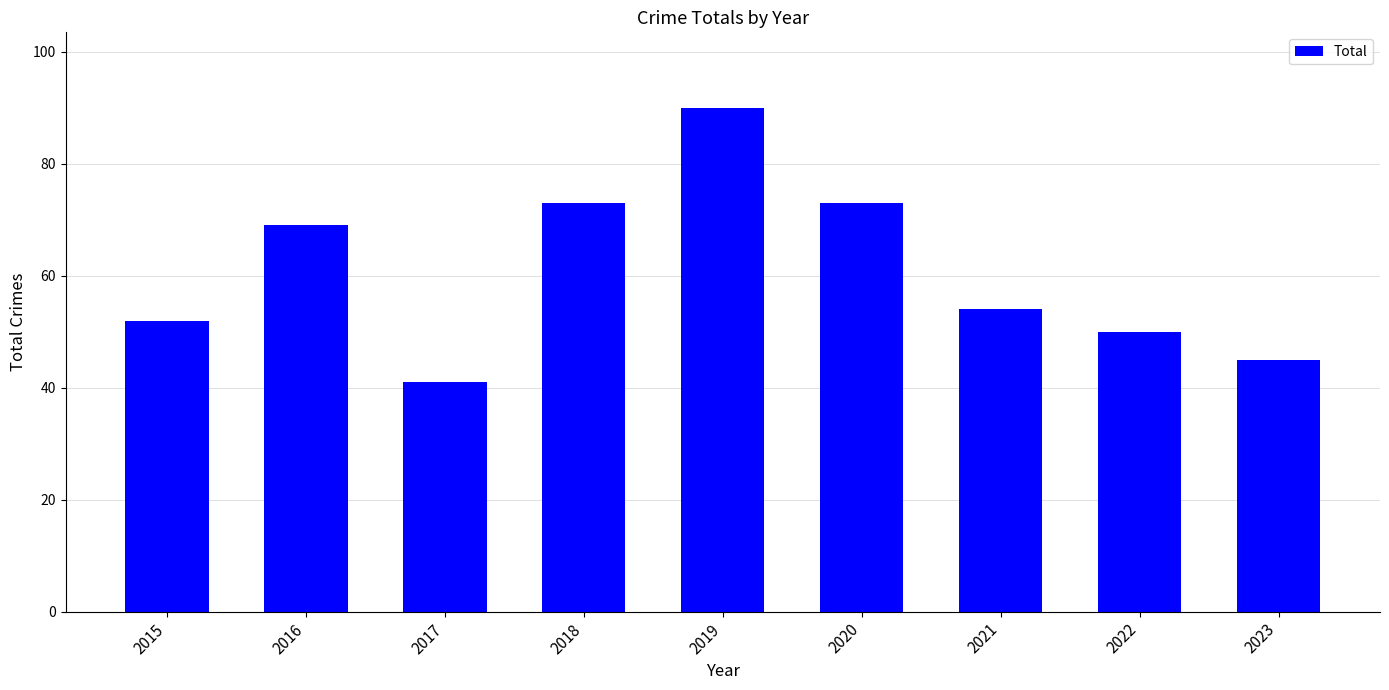

What is the difference between the second highest and second lowest values?

28